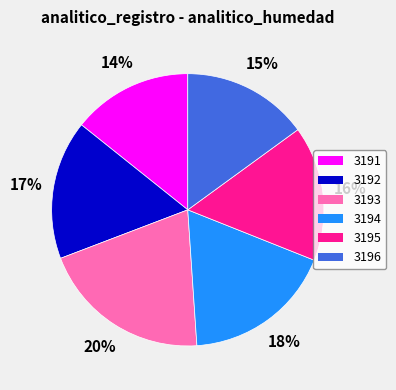

Does 3196 account for over 50% of the chart?

No